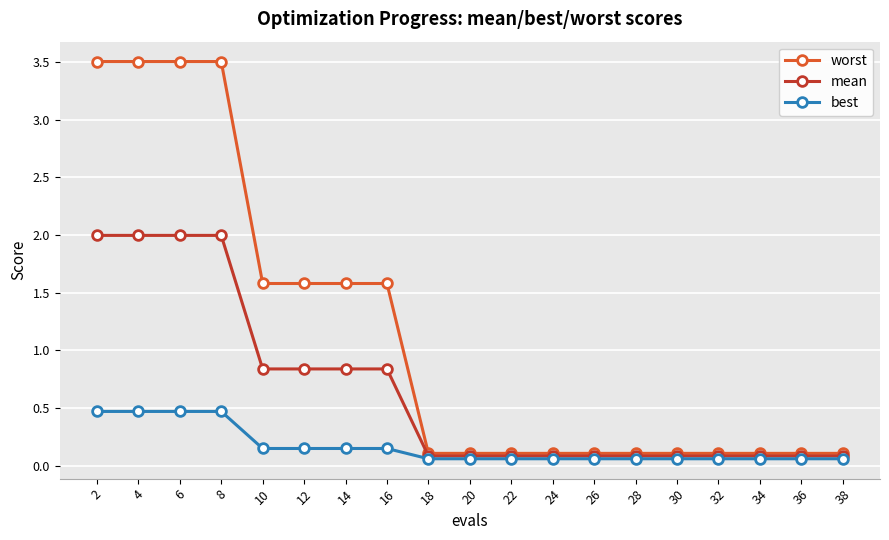

What is the difference between the maximum and second lowest values in the best series?

0.4